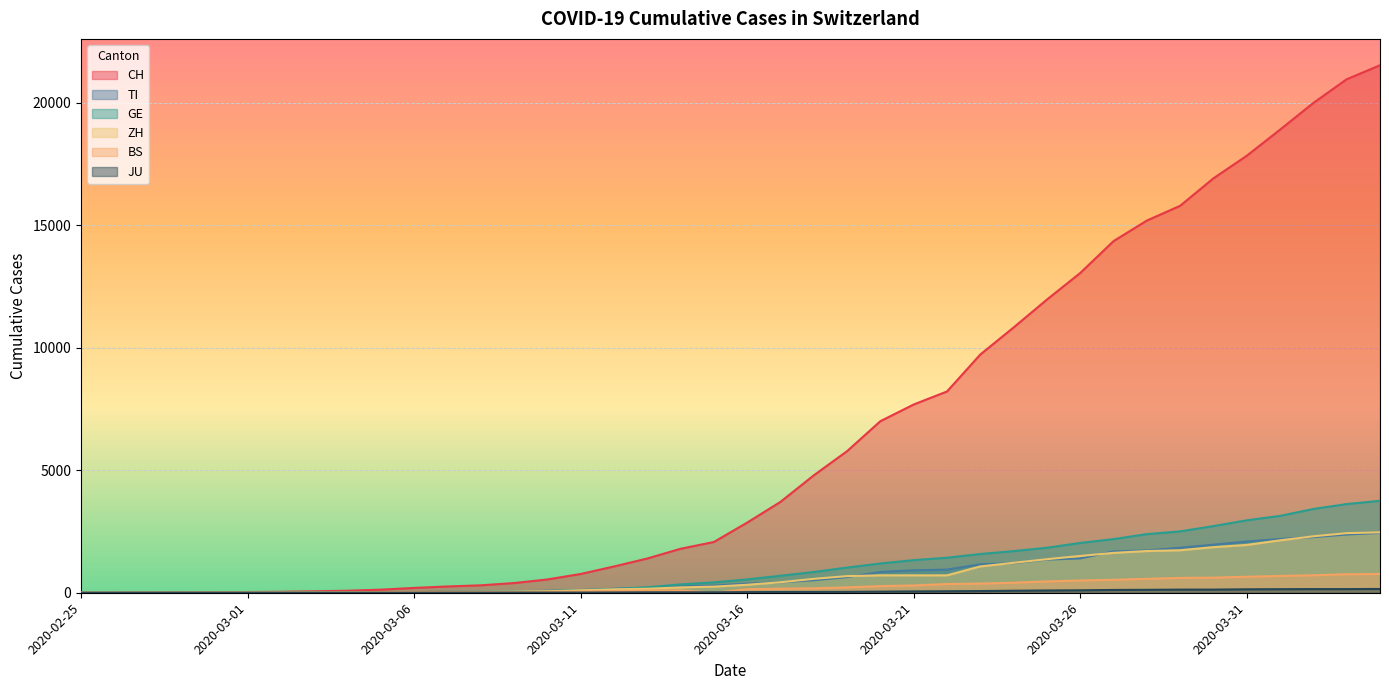

What is the greatest value displayed?

21535